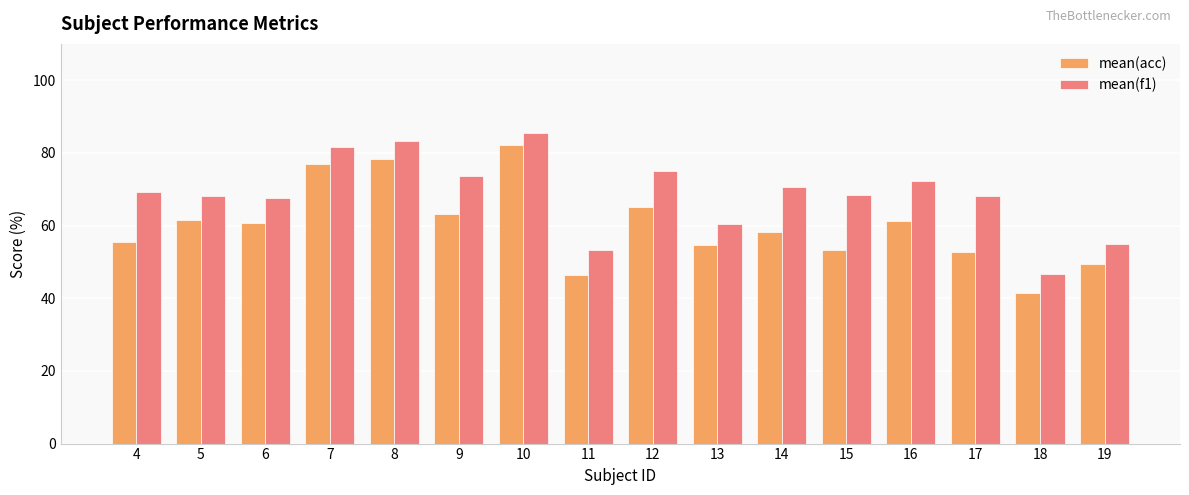

Rank the series by their average value, from highest to lowest.

mean(f1), mean(acc)